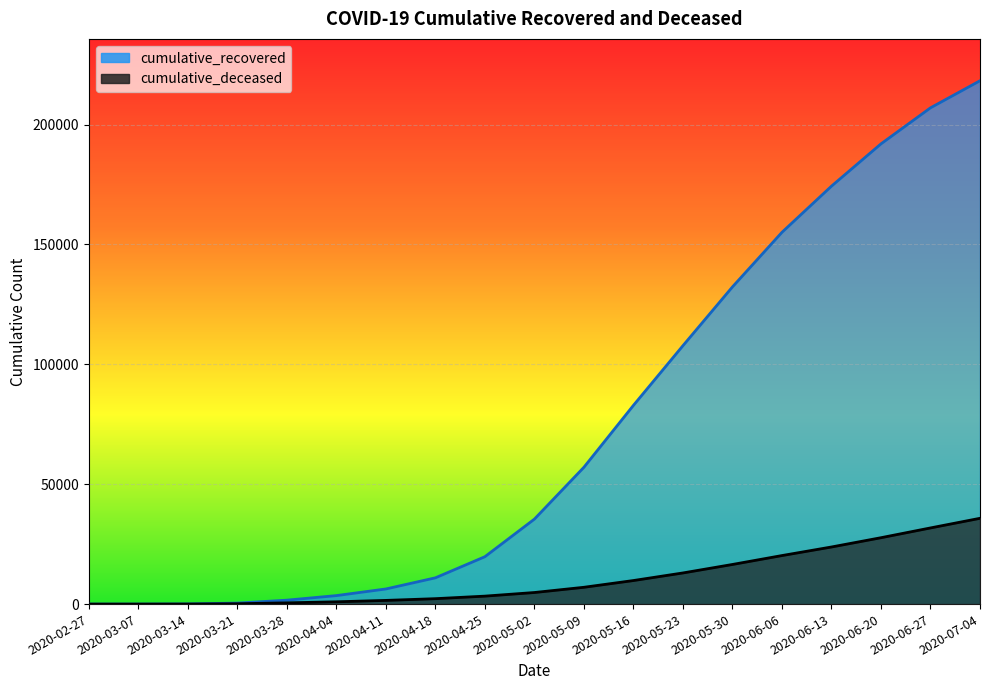

What is the average value of the cumulative_deceased series?

10483